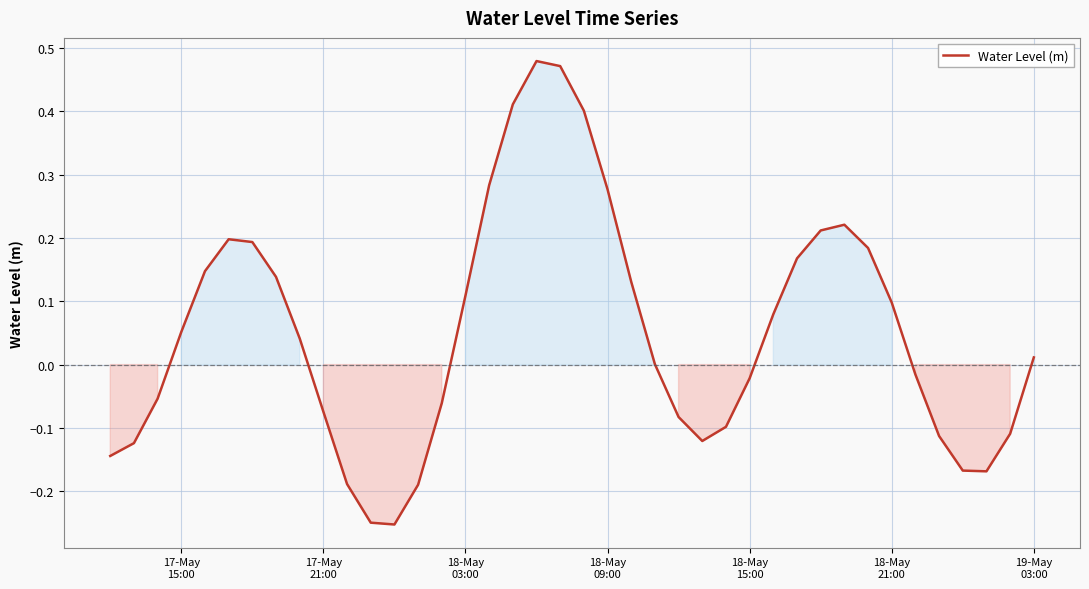

What is the difference between the maximum and minimum values?

0.7